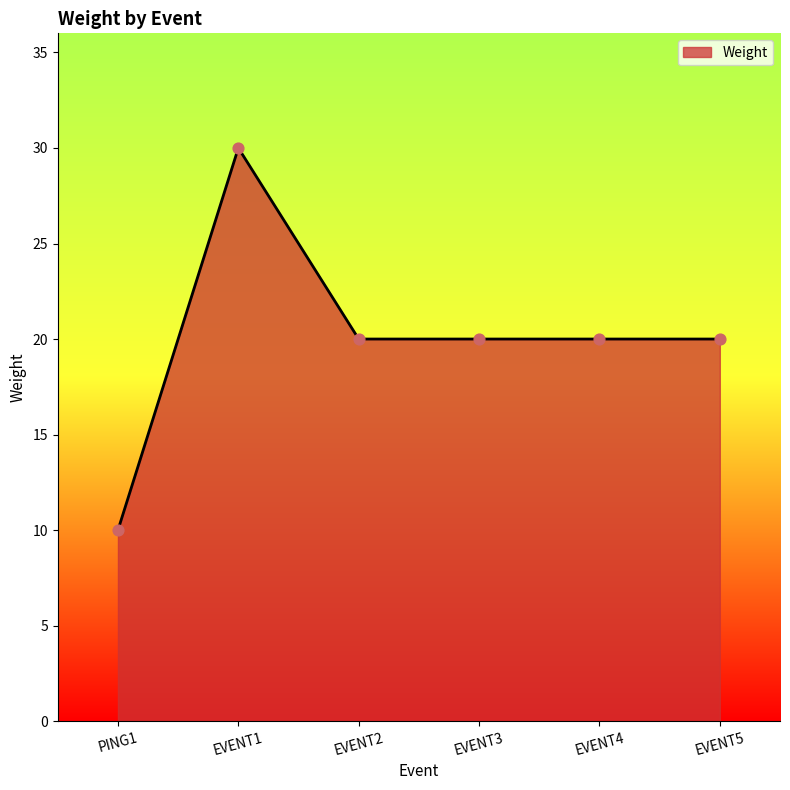

Approximately how many times larger is the value at EVENT2 compared to EVENT3?

1.0